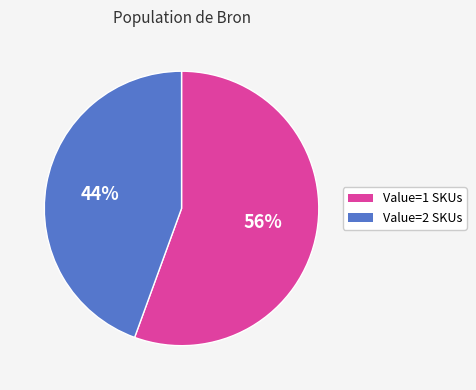

To the nearest percent, what is the average slice percentage?

50%